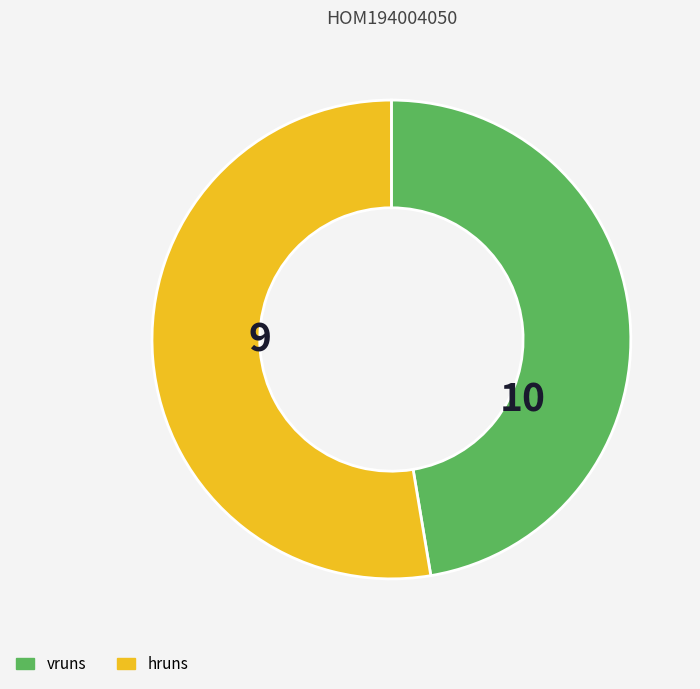

Rank the categories by value from highest to lowest.

hruns, vruns